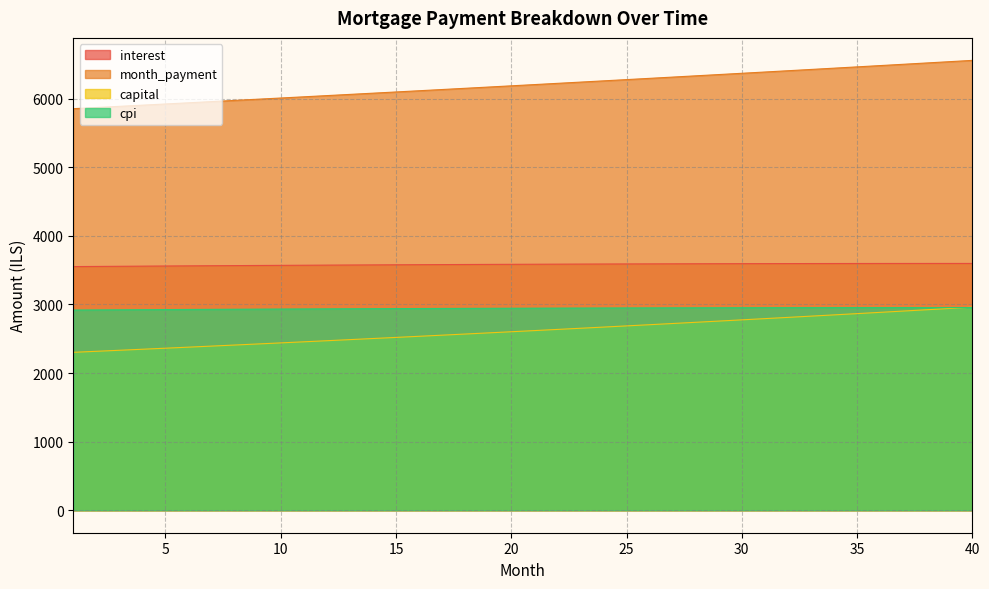

Rank the categories by interest value from lowest to highest.

1, 2, 3, 4, 5, 6, 7, 8, 9, 10, 11, 12, 13, 14, 15, 16, 17, 18, 19, 20, 21, 22, 23, 24, 25, 26, 27, 28, 29, 30, 31, 32, 33, 34, 35, 36, 37, 38, 39, 40